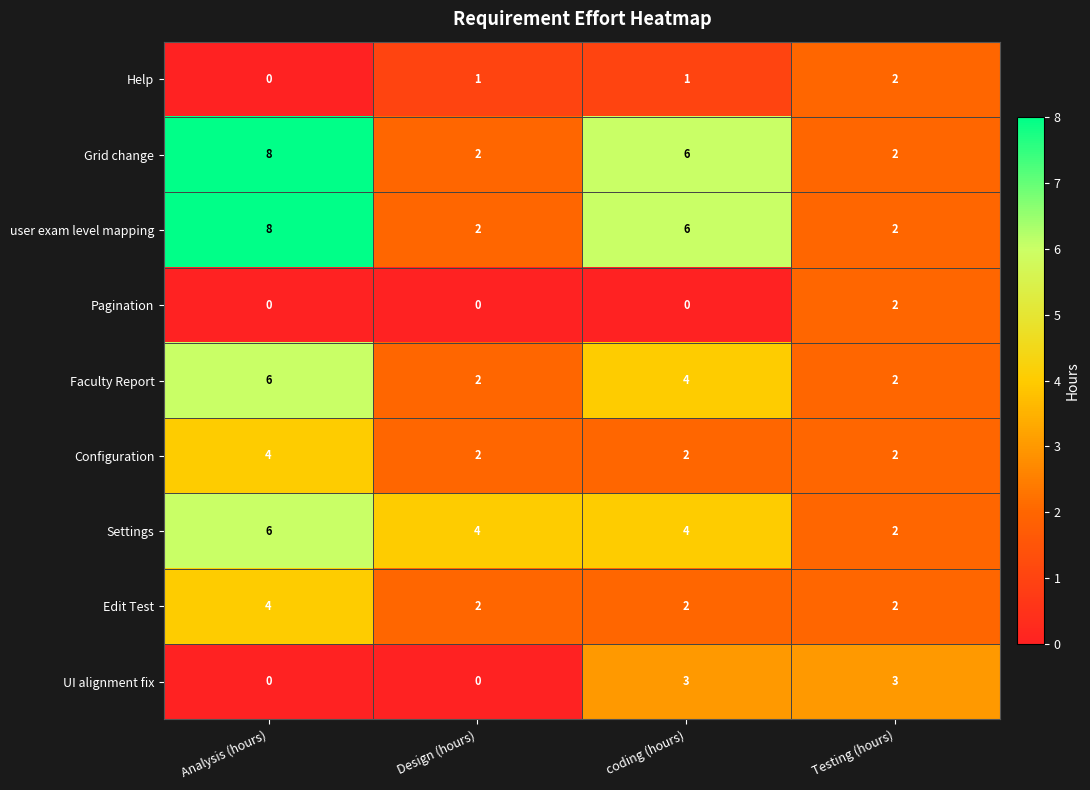

What is the highest value of the user exam level mapping series?

8